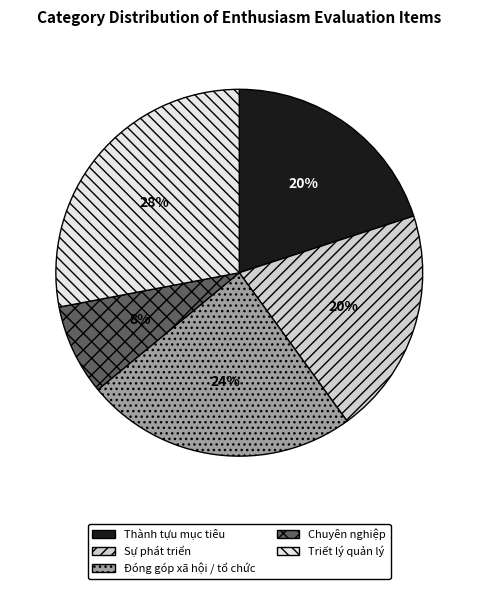

To the nearest percent, what is the average slice percentage?

20%